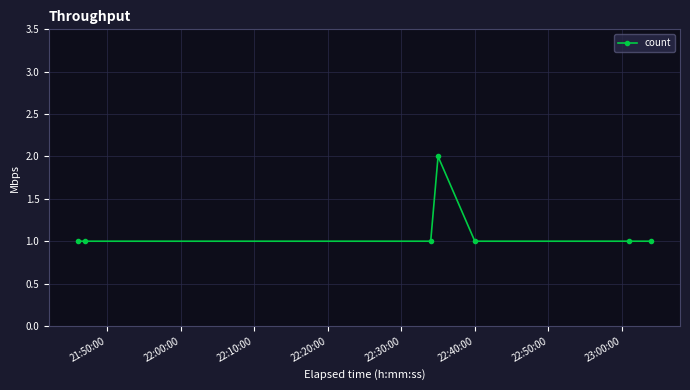

Reading left to right, transcribe all the data shown in this chart.

1	1	1	2	1	1	1